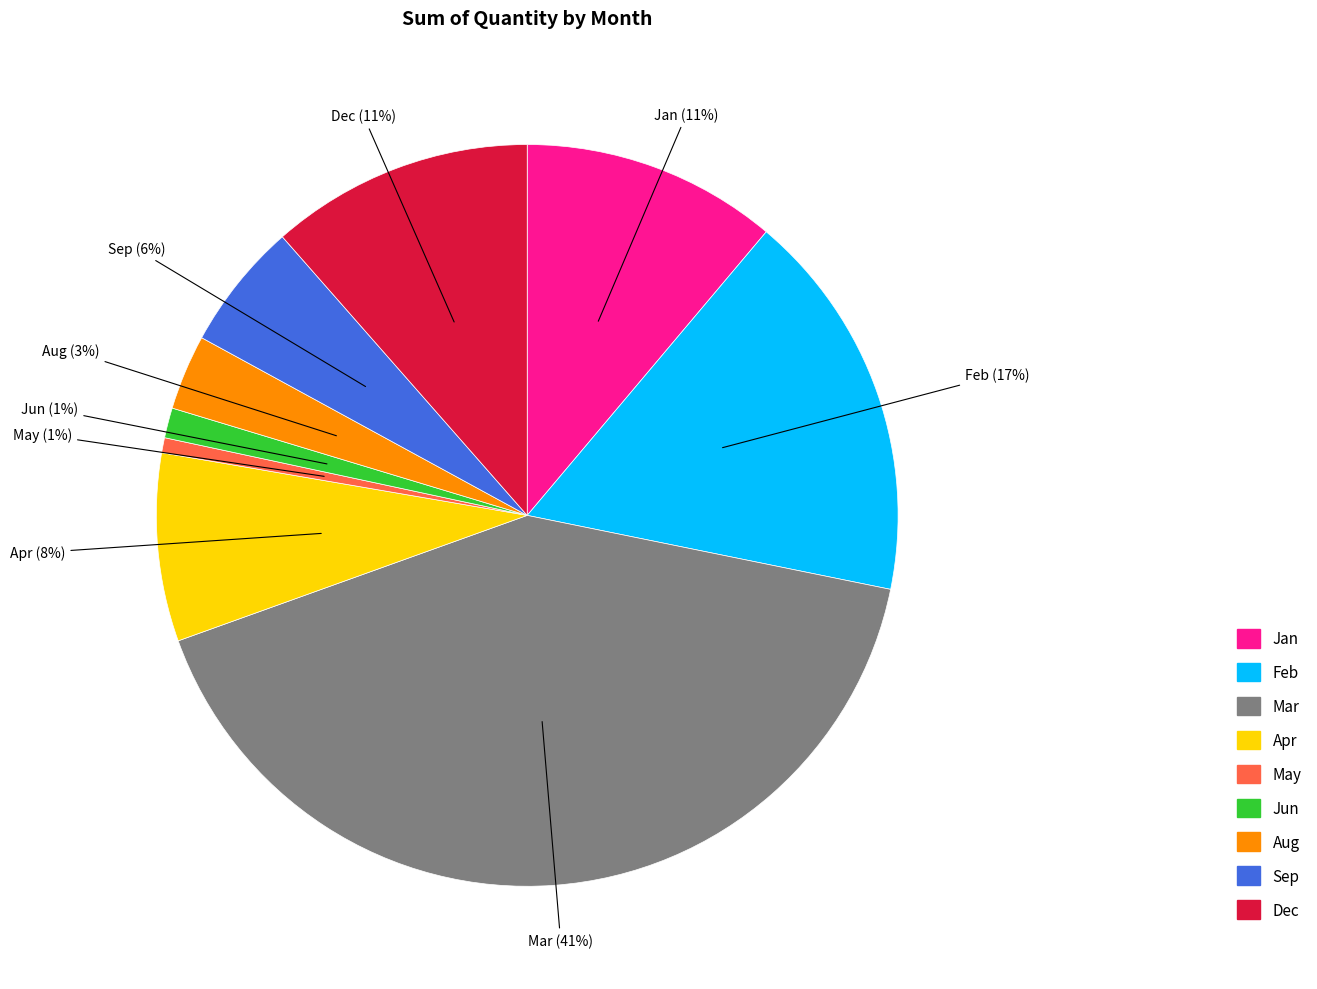

What is the largest slice in the pie chart?

Mar